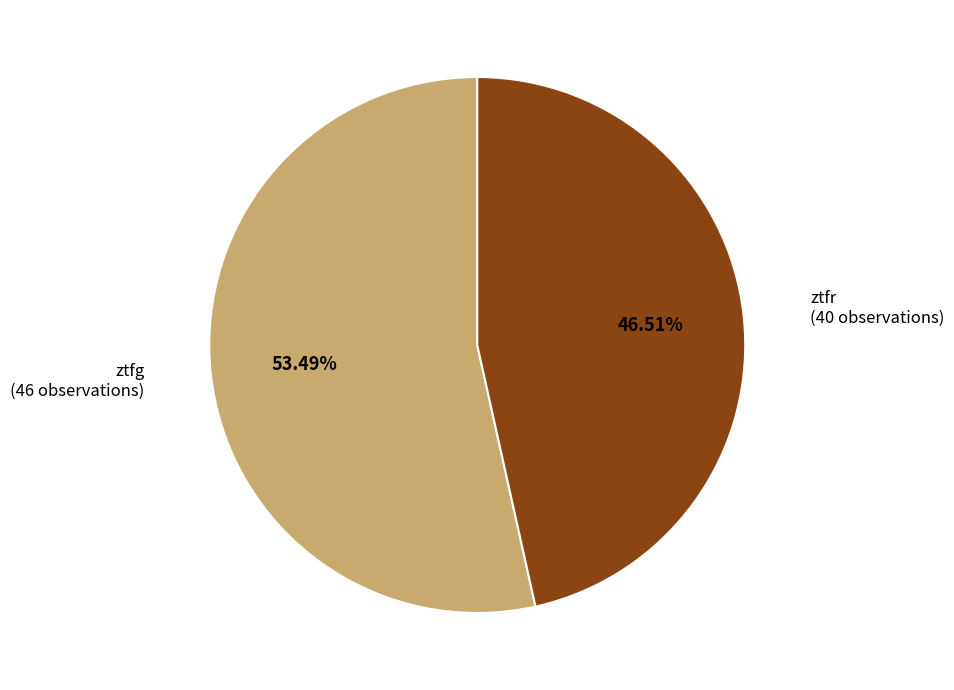

Does any single category account for the majority?

Yes